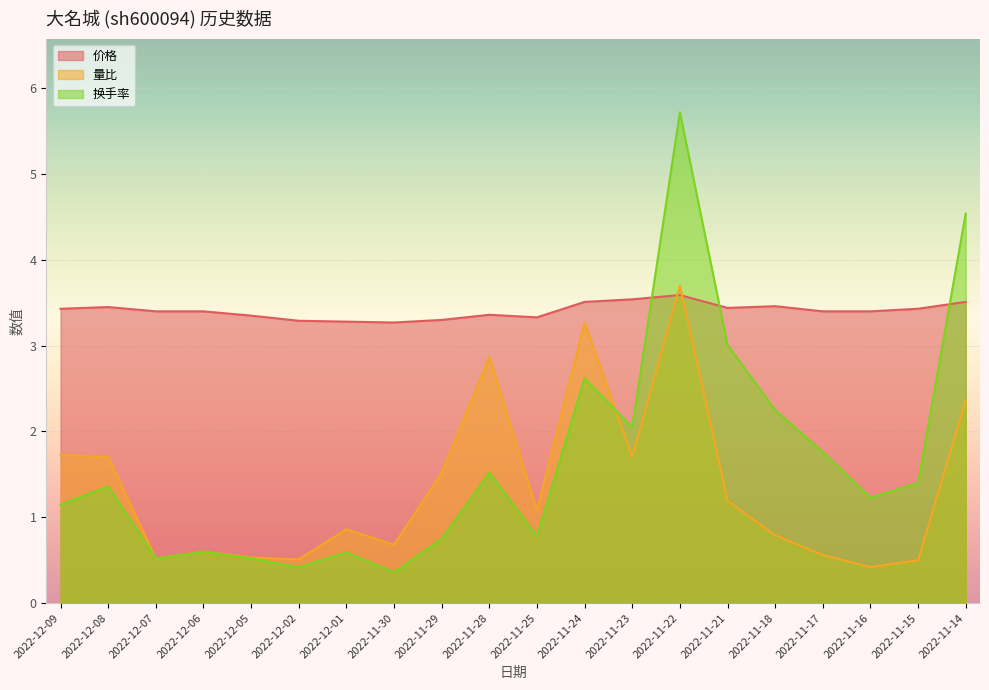

What position from the right is 2022-11-15?

2